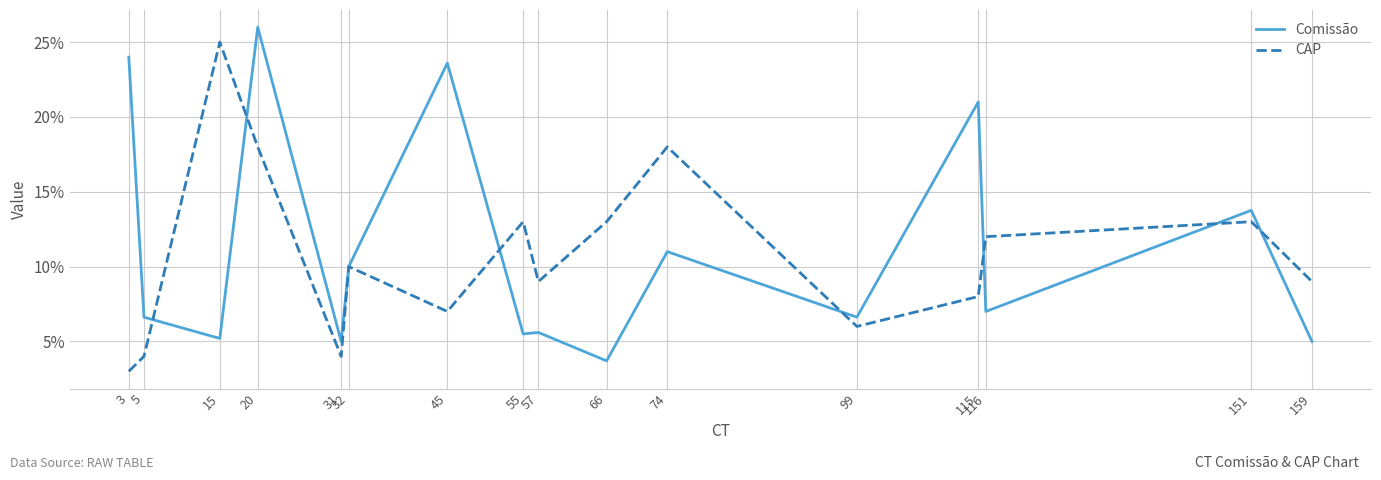

What is the total value across all series at 31?

9.0